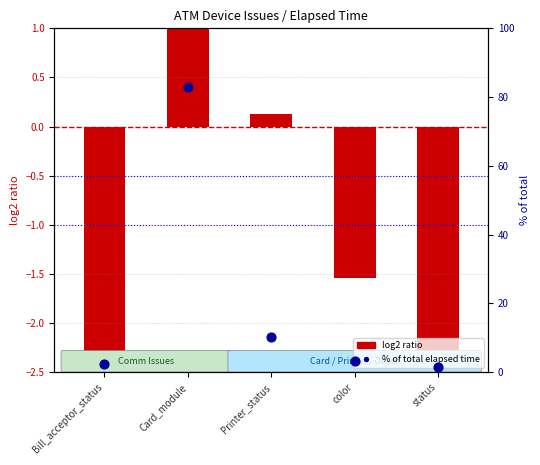

Which series reaches the maximum Y coordinate?

% of total elapsed time